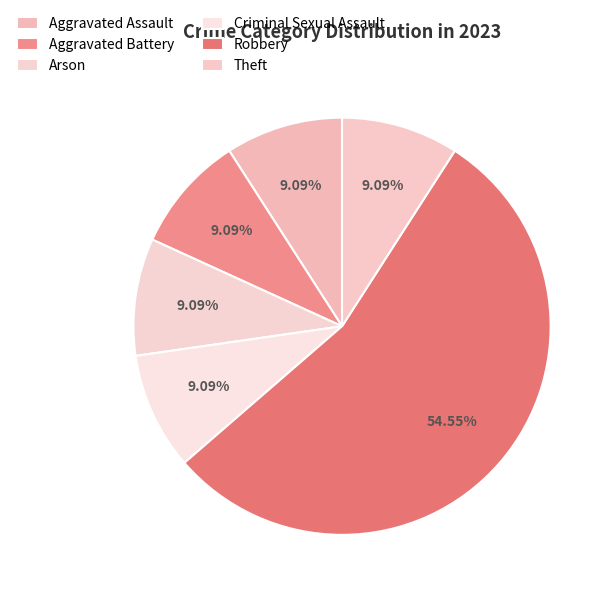

To the nearest percent, what is the difference between the Robbery and Aggravated Battery slice percentages?

45%